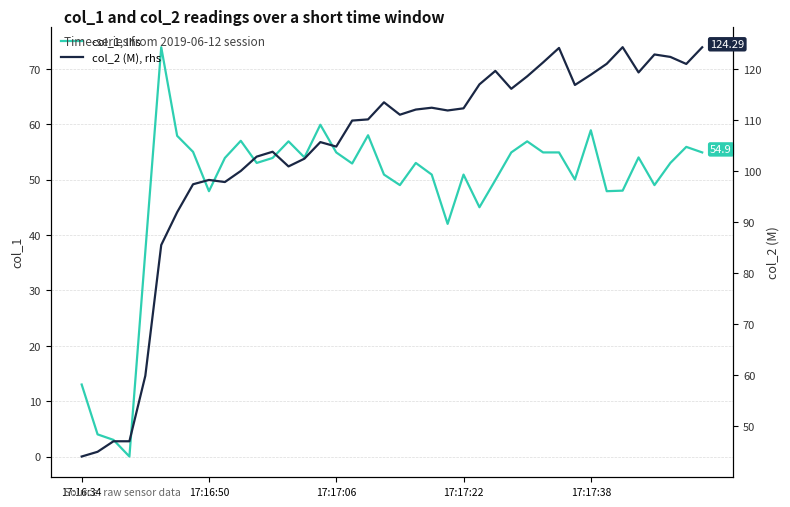

True or false: col_2 (M), rhs and col_1, lhs cross at least once.

False